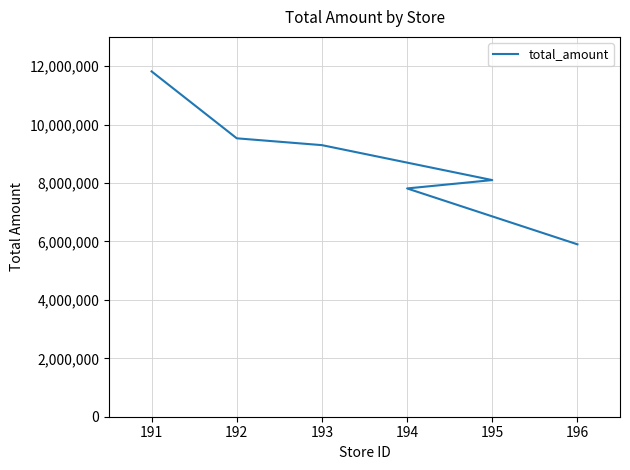

How many data points are less than 9297444?

3